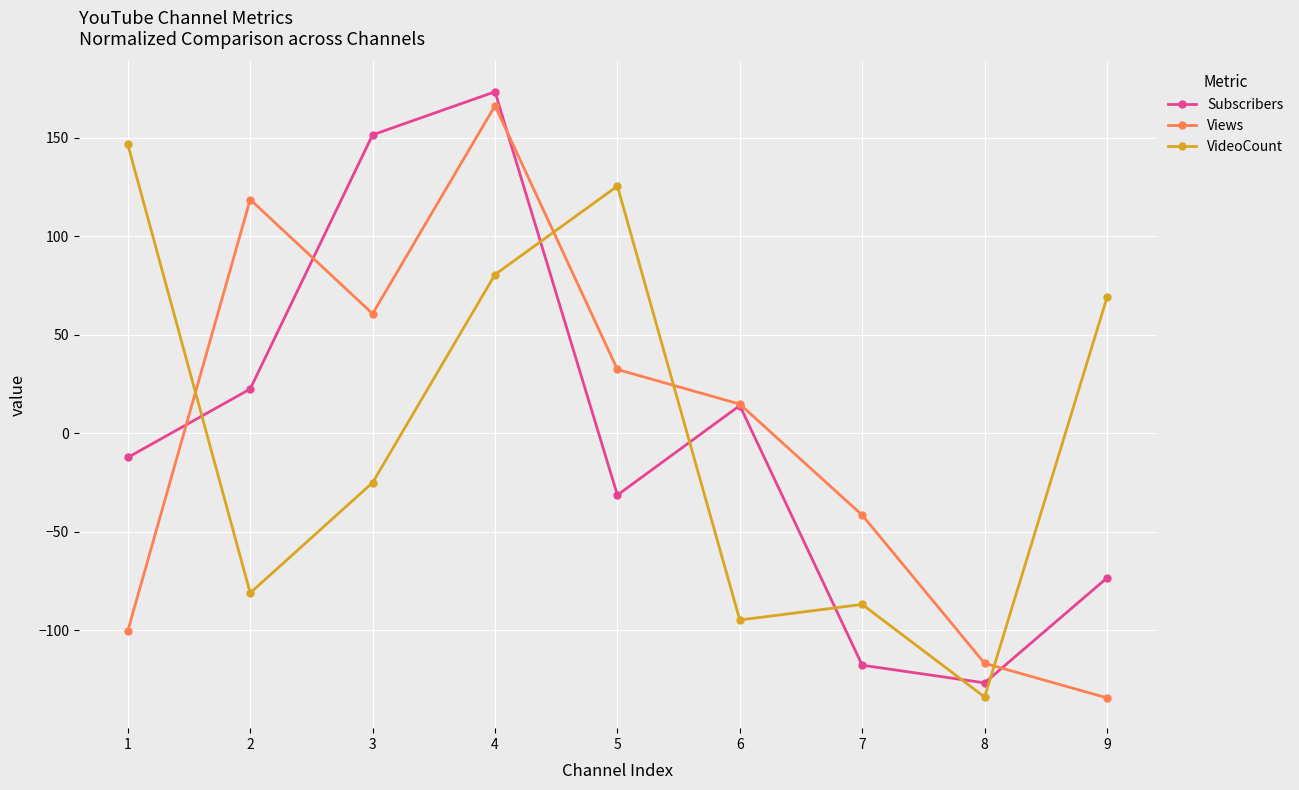

At which label is Views closest to 15?

6